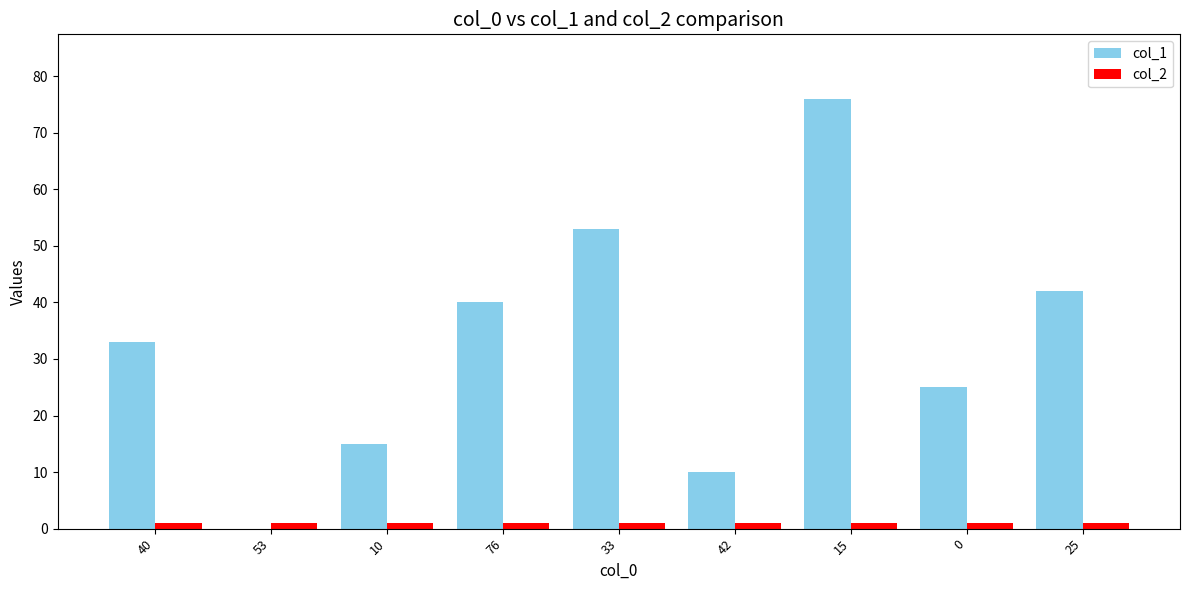

Is the value of col_1 at 33 greater than the value of col_2 at 53?

Yes